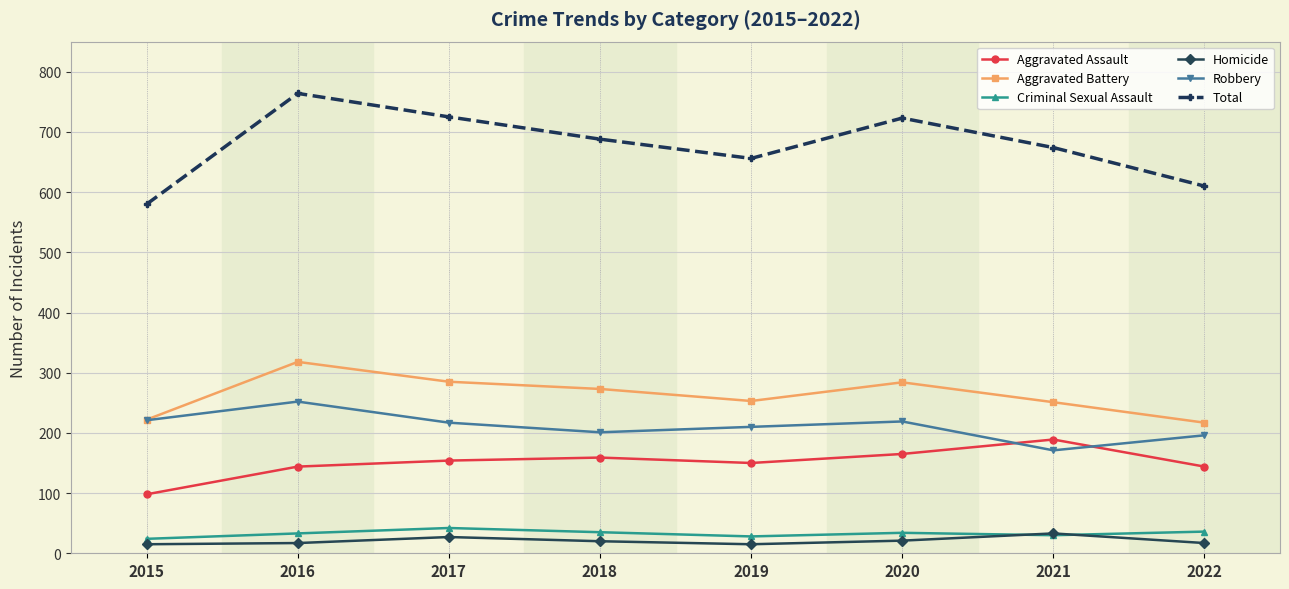

Is the value of Total at 2020 greater than the value of Aggravated Assault at 2019?

Yes